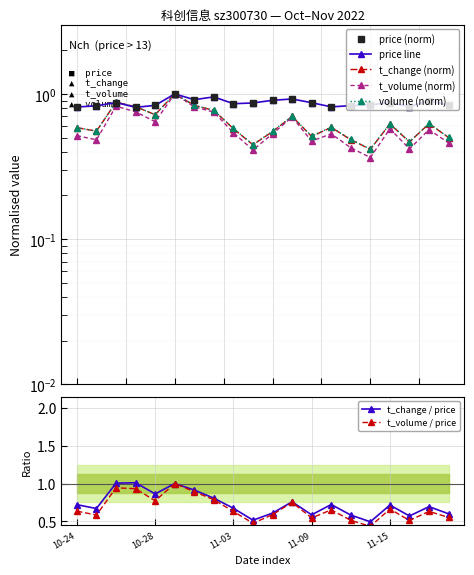

True or false: t_change and volume cross at least once.

True